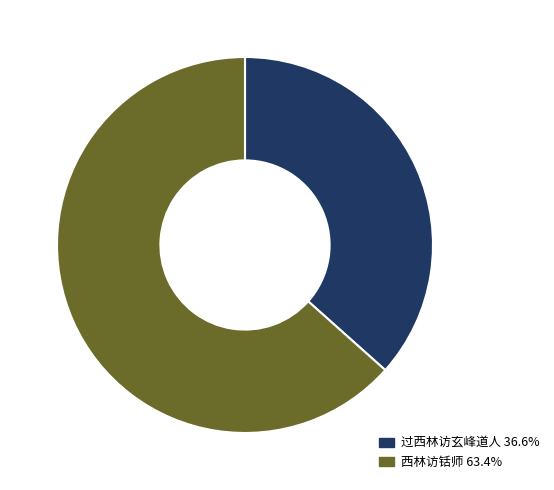

Is there a majority slice in this chart?

Yes